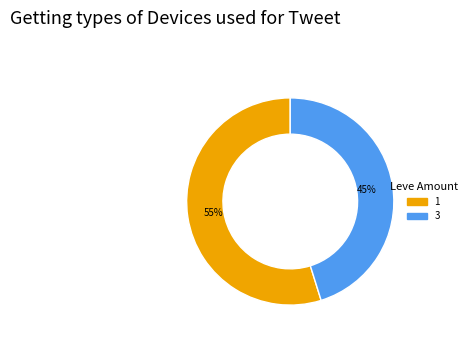

Is there any slice that represents more than half of the pie?

Yes